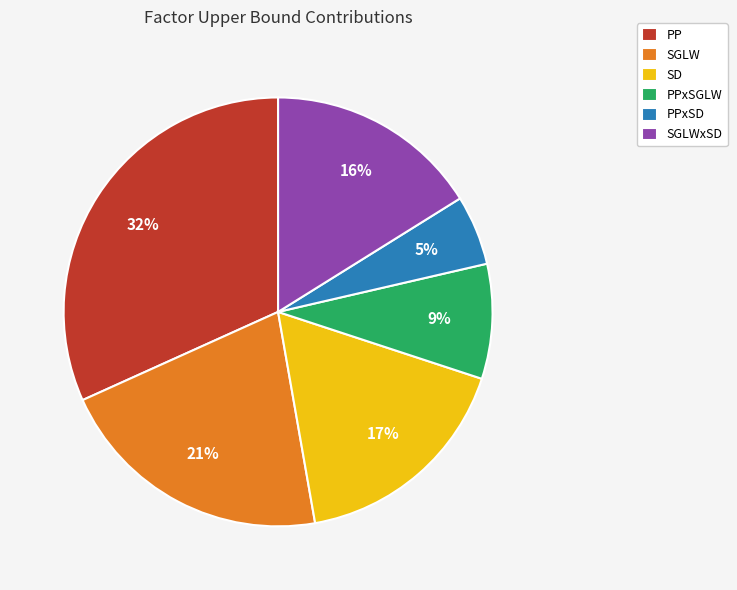

Which category has the smallest portion of the pie?

PPxSD